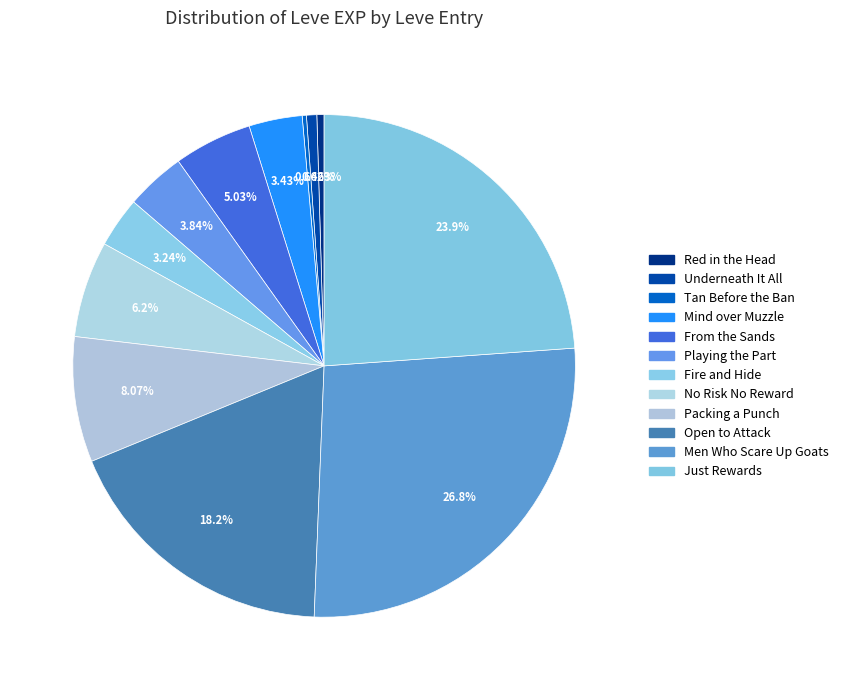

To the nearest percent, what is the combined percentage of Underneath It All and From the Sands?

6%